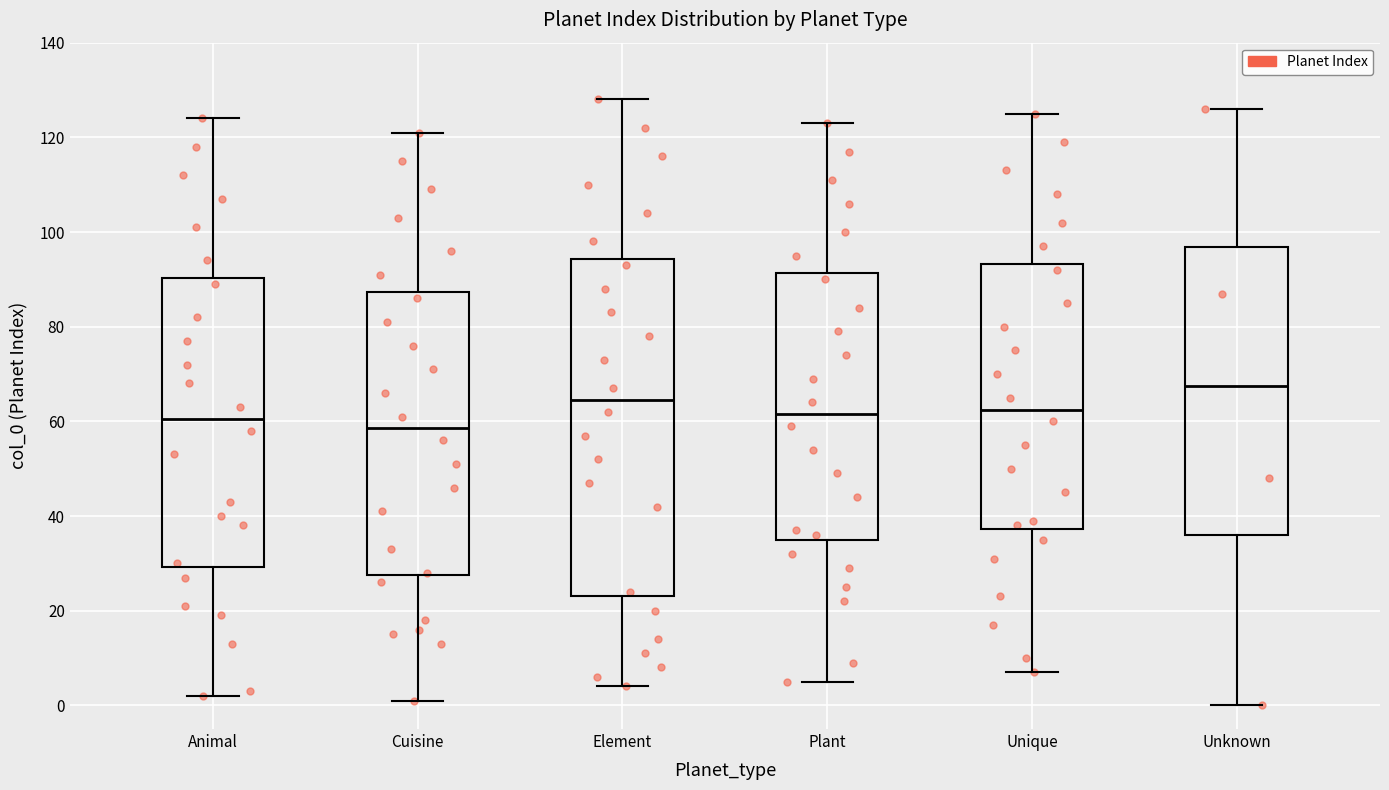

Reading left to right, transcribe this box plot: for each box, give where its median line is, the range the box spans, and where its two whiskers end, as read against the y-axis. The values are not printed on the chart, so give them approximately, as read against the axis.

Animal: median 60, box 30 to 90, whiskers 2 to 124
Cuisine: median 58, box 28 to 88, whiskers 2 to 122
Element: median 64, box 24 to 94, whiskers 4 to 128
Plant: median 62, box 36 to 92, whiskers 6 to 124
Unique: median 62, box 38 to 94, whiskers 8 to 126
Unknown: median 68, box 36 to 96, whiskers 0 to 126